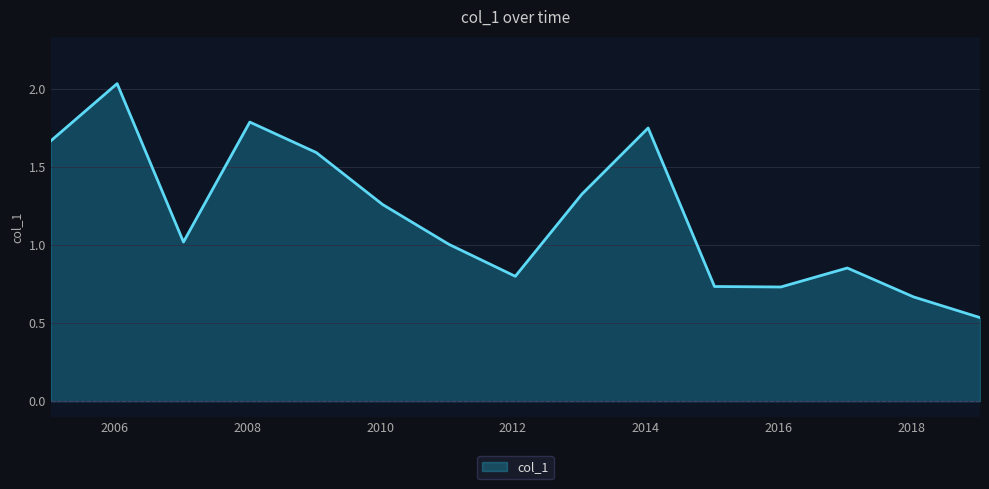

List the labels in order of value, largest first.

2006-01-15, 2008-01-15, 2014-01-15, 2005-01-15, 2009-01-15, 2013-01-15, 2010-01-15, 2007-01-15, 2011-01-15, 2017-01-15, 2012-01-15, 2015-01-15, 2016-01-15, 2018-01-15, 2019-01-15